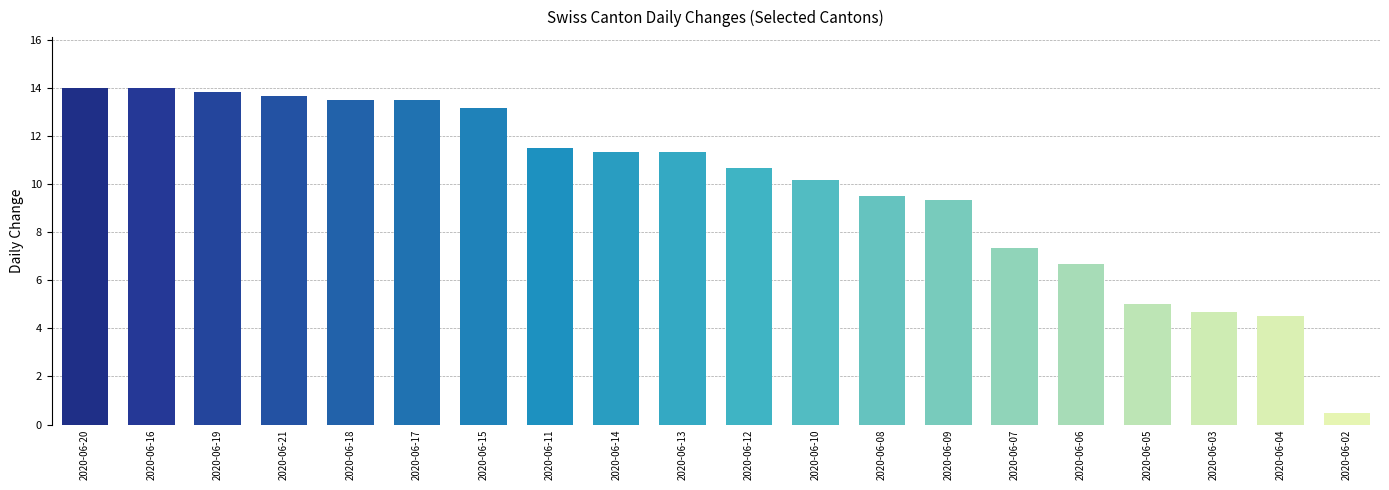

Reading right to left, list all the values displayed in this chart.

2020-06-02=0.5	2020-06-04=4.5	2020-06-03=4.7	2020-06-05=5.0	2020-06-06=6.7	2020-06-07=7.3	2020-06-09=9.3	2020-06-08=9.5	2020-06-10=10.2	2020-06-12=10.7	2020-06-13=11.3	2020-06-14=11.3	2020-06-11=11.5	2020-06-15=13.2	2020-06-17=13.5	2020-06-18=13.5	2020-06-21=13.7	2020-06-19=13.8	2020-06-16=14.0	2020-06-20=14.0